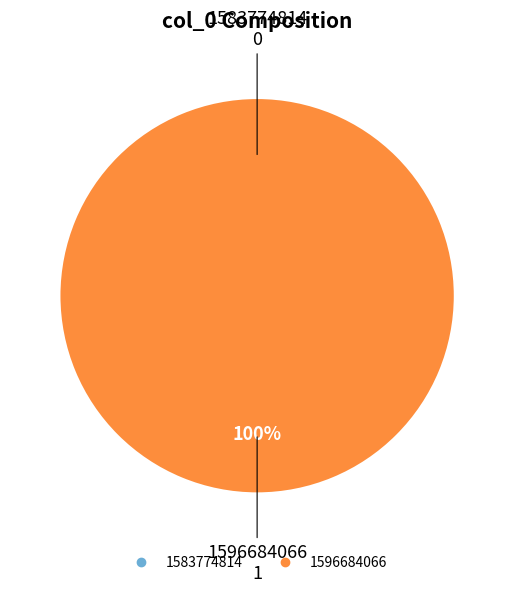

Rank the categories by value from highest to lowest.

1596684066, 1583774814